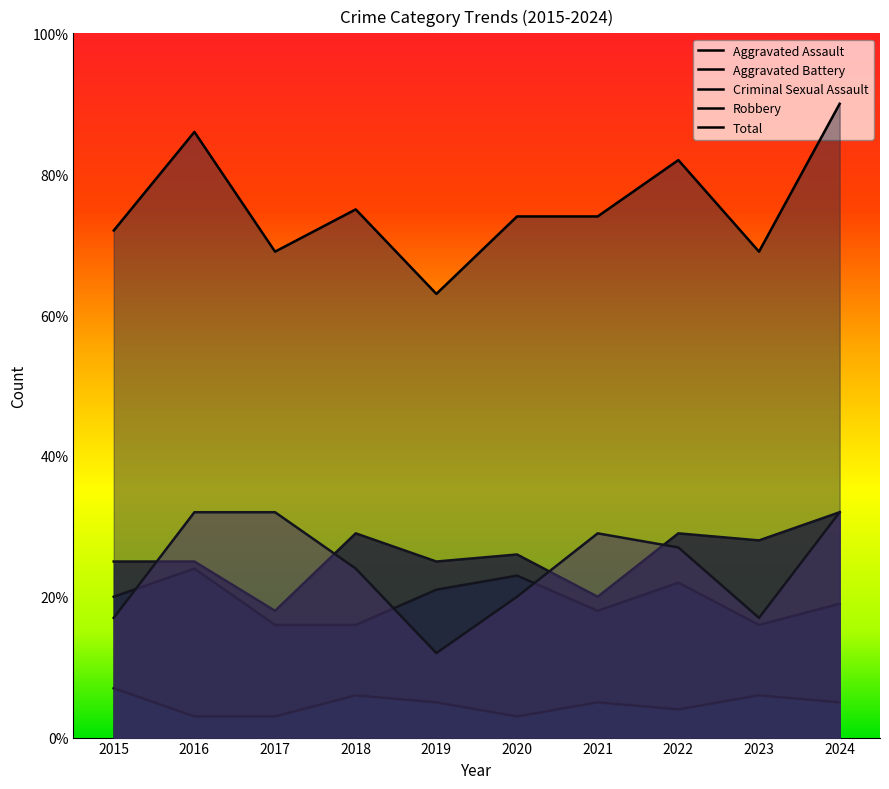

What is the difference between the second highest and minimum values in the Robbery series?

20